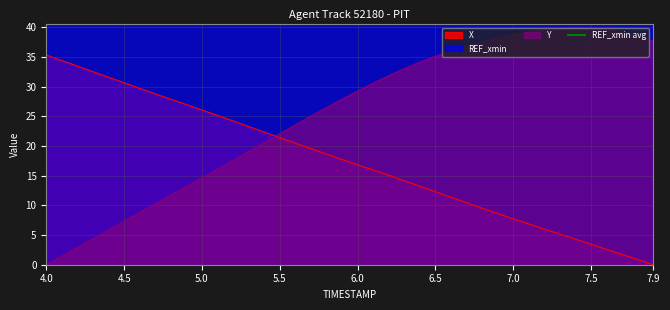

What is the difference between the second highest and second lowest values in the Y series?

38.4